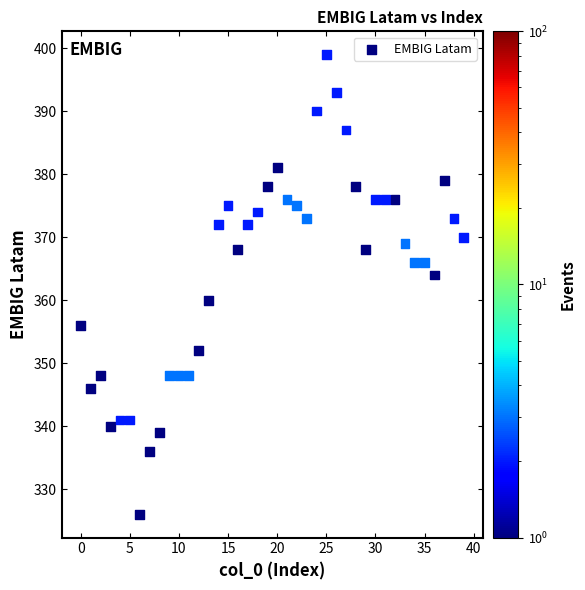

What is the range of Y values (max minus min)?

73